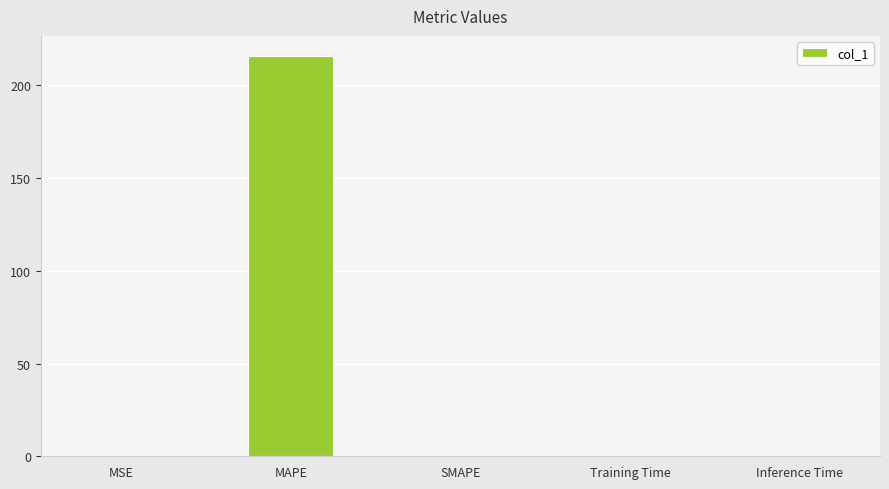

What is the sum of the values at MAPE and SMAPE?

215.8